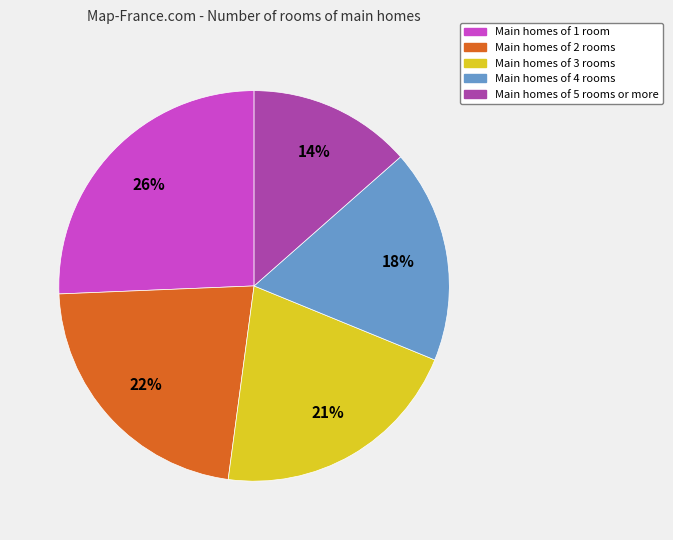

The Main homes of 1 room slice represents 26% of the pie. True or false?

True